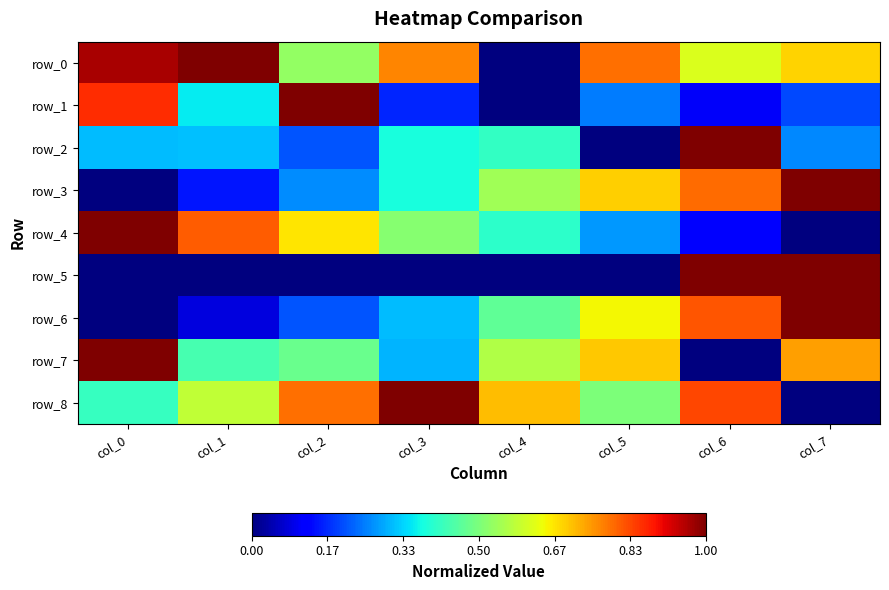

Rank the categories by row_4 value from highest to lowest.

col_0, col_1, col_2, col_3, col_4, col_5, col_6, col_7